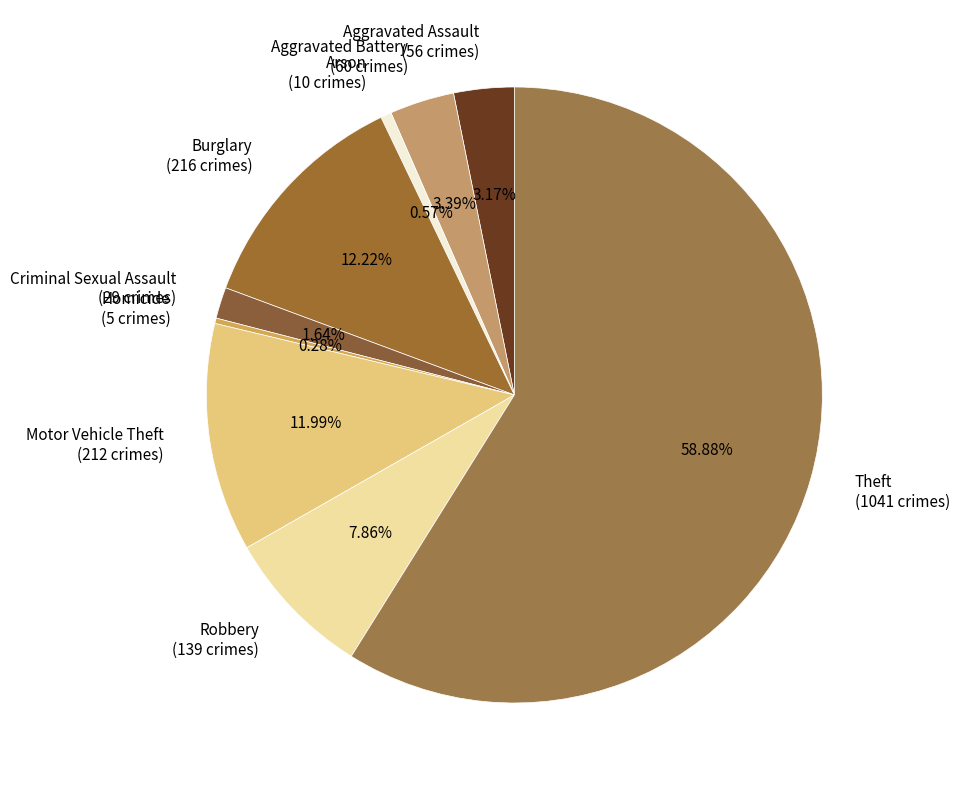

Is there any slice that represents more than half of the pie?

Yes